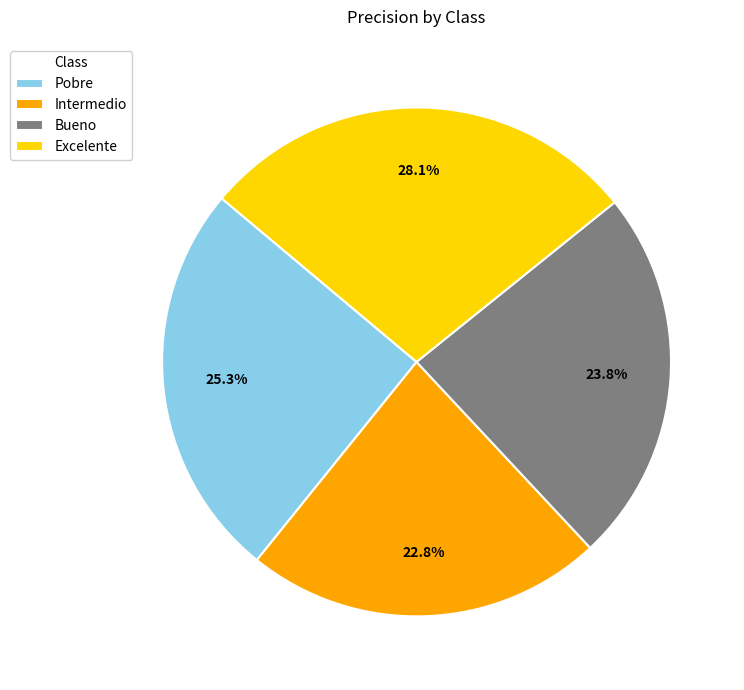

Count the number of slices in the pie.

4